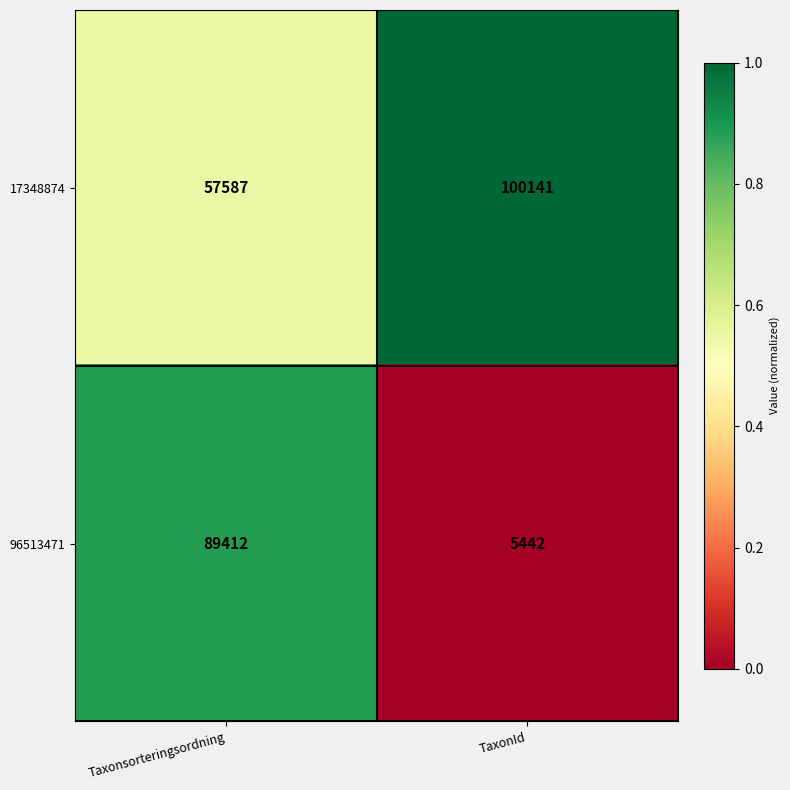

What is the spread (max minus min) of values at TaxonId?

94699